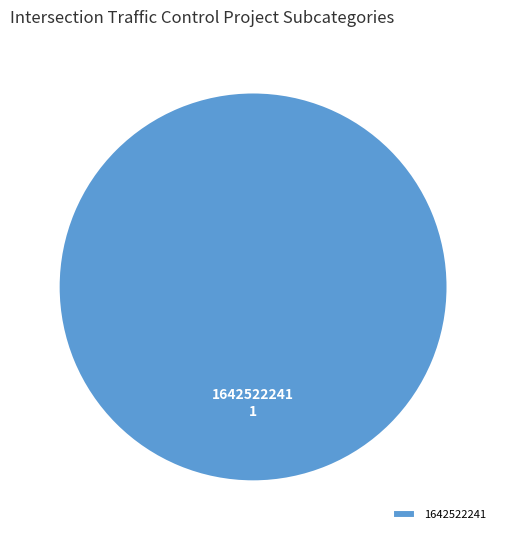

Is there a majority slice in this chart?

Yes